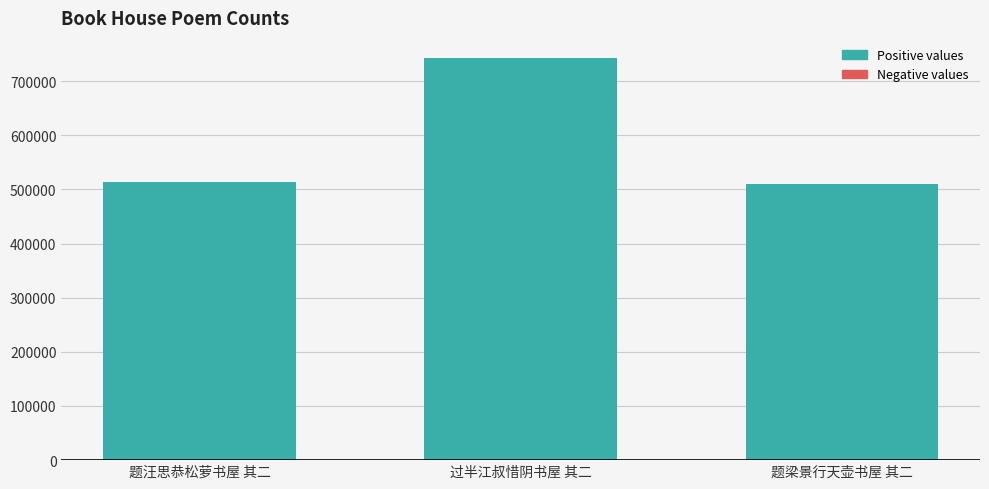

What position from the right is 题梁景行天壶书屋 其二?

1